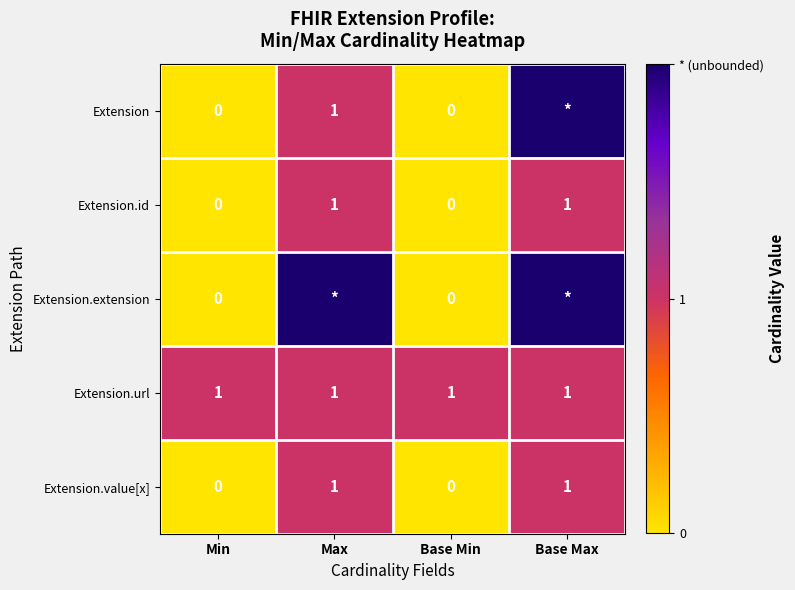

Is it true that Extension.url equals 0 at Base Max?

False